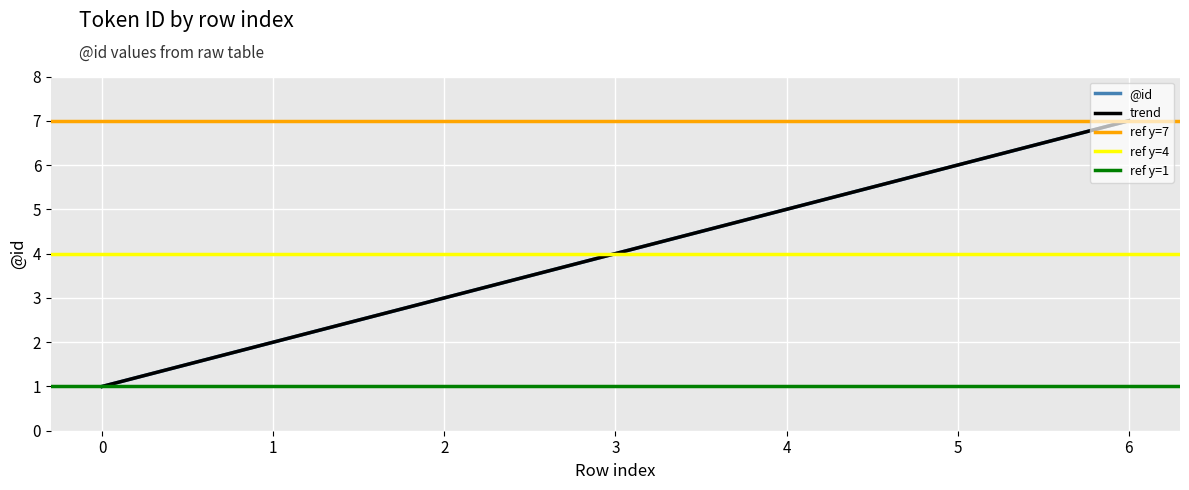

At which label is the value closest to 4?

3